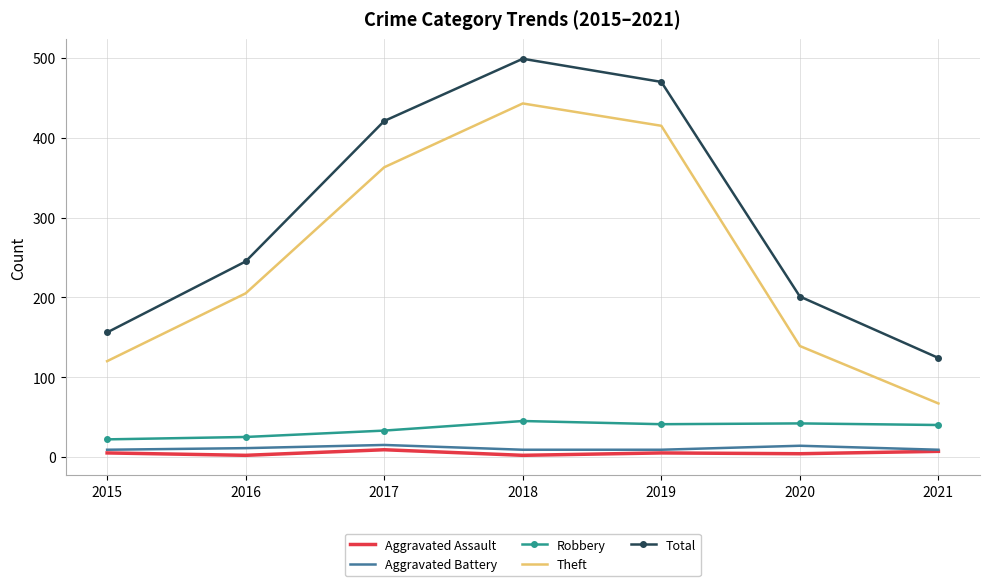

True or false: Aggravated Assault and Total intersect in this chart.

False